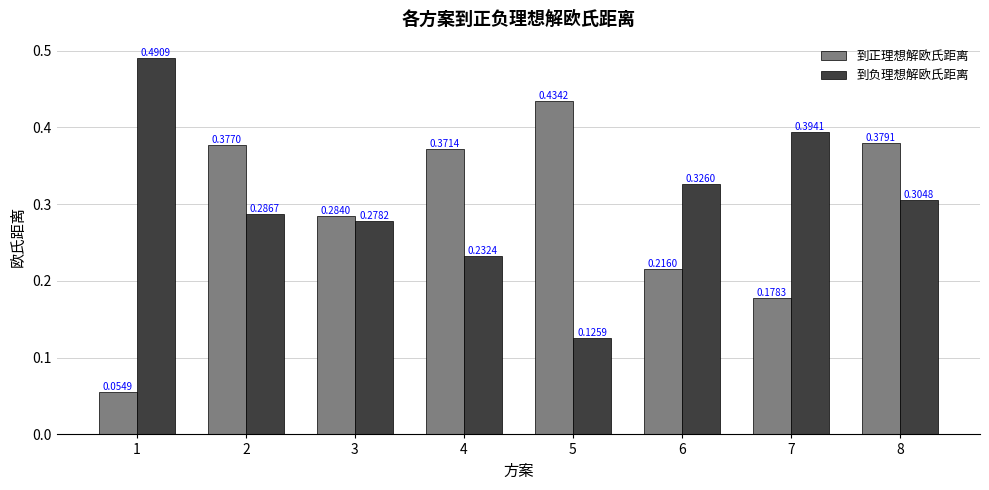

Rank the series by their maximum value, from highest to lowest.

到负理想解欧氏距离, 到正理想解欧氏距离